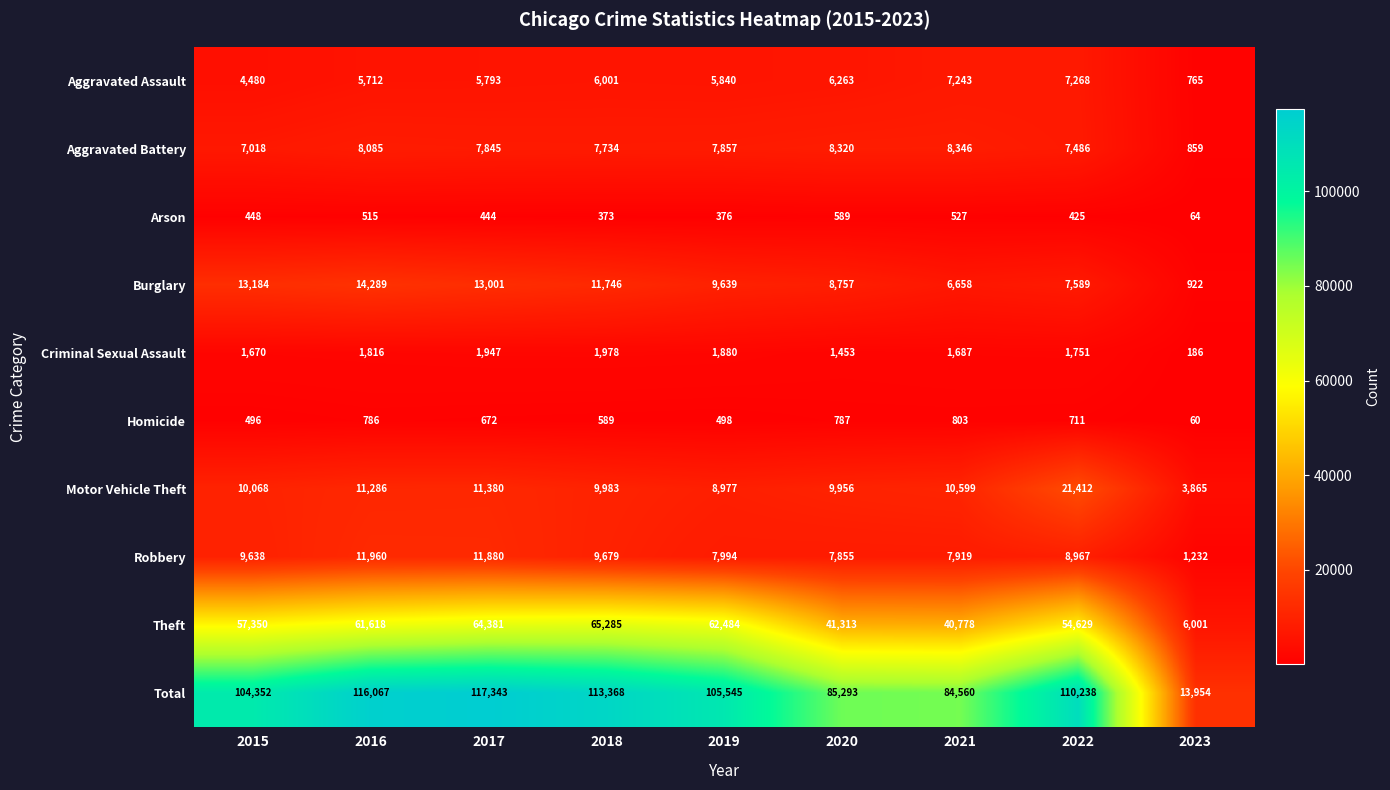

The value of Total at 2015 is 154484. True or false?

False